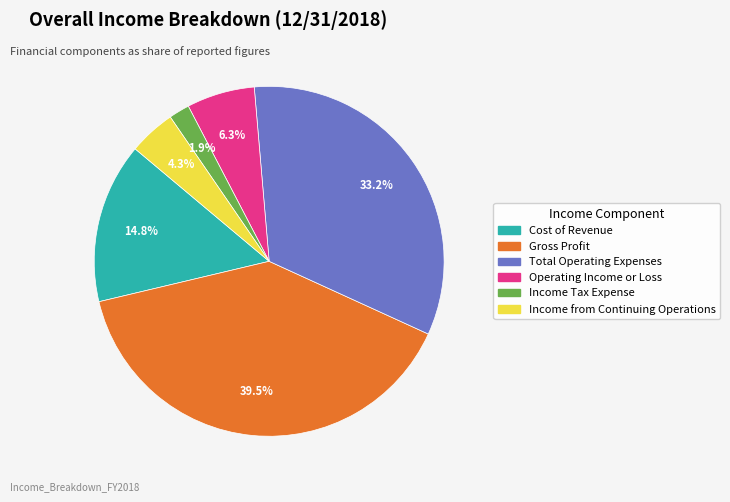

Rank the categories by value from highest to lowest.

Gross Profit, Total Operating Expenses, Cost of Revenue, Operating Income or Loss, Income from Continuing Operations, Income Tax Expense